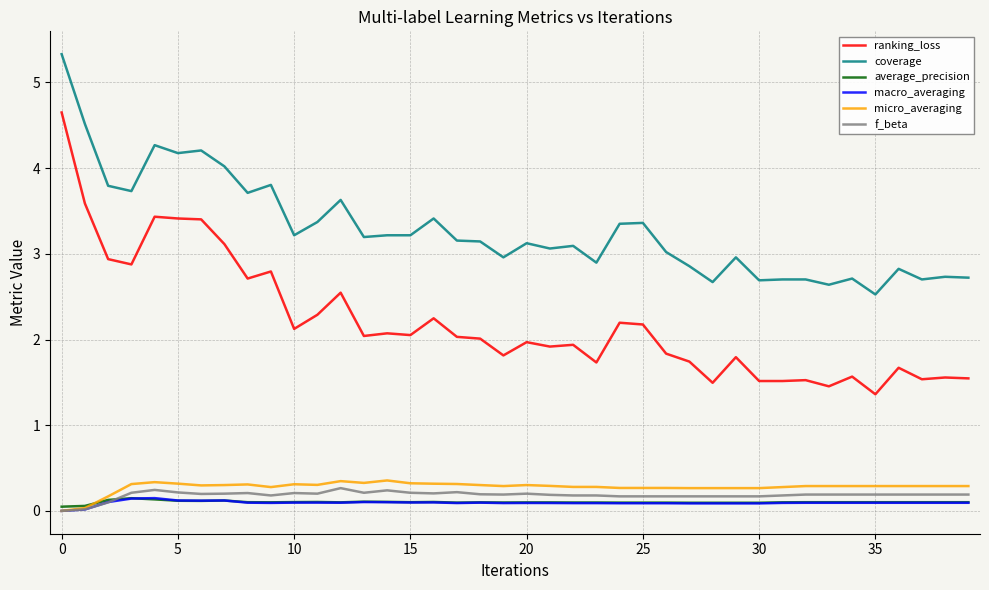

True or false: coverage and micro_averaging intersect in this chart.

False